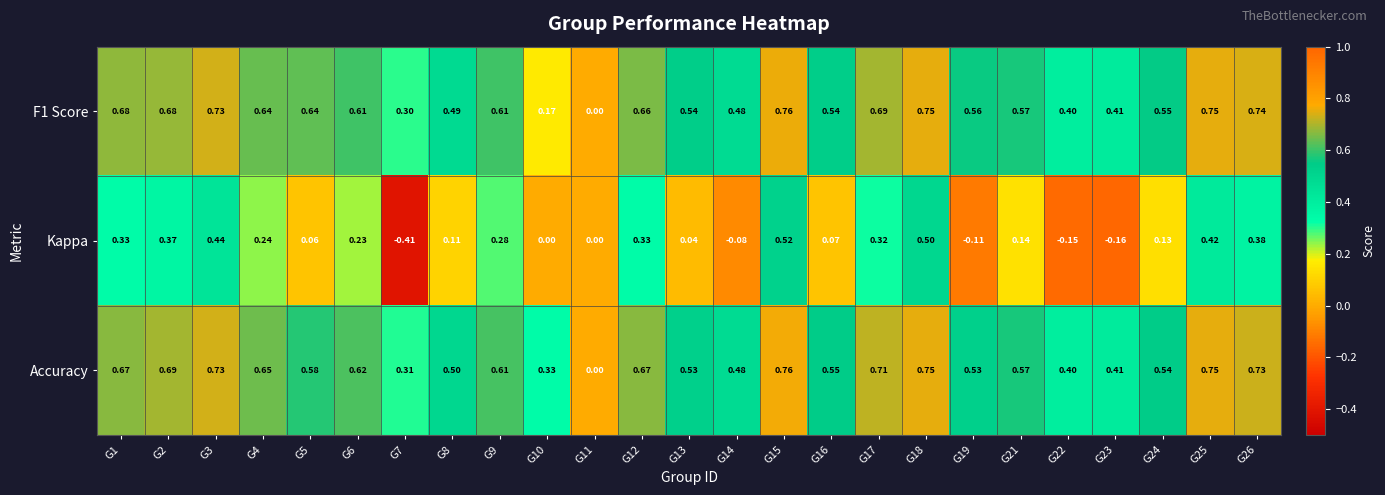

Which series has the largest range (max minus min)?

Kappa